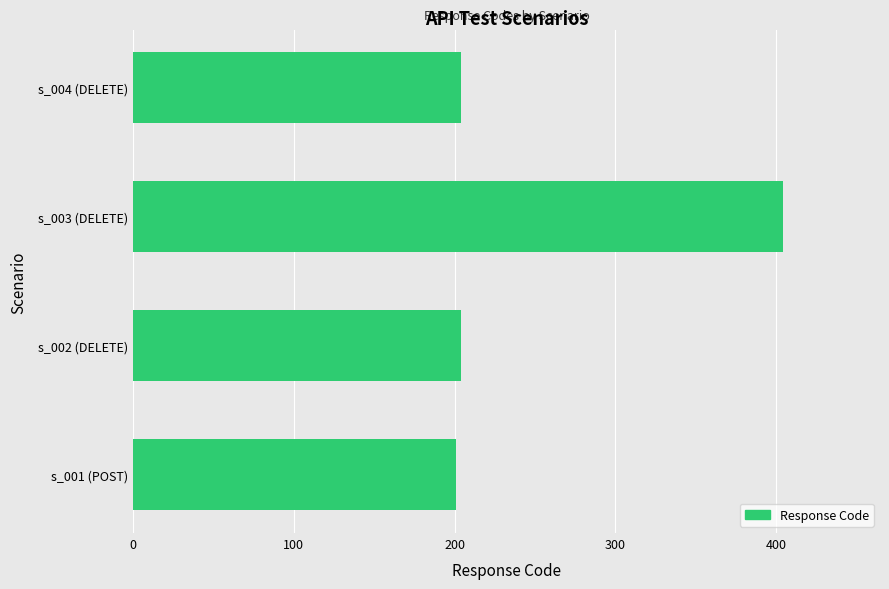

Which category has the highest value across all series?

s_003 (DELETE)